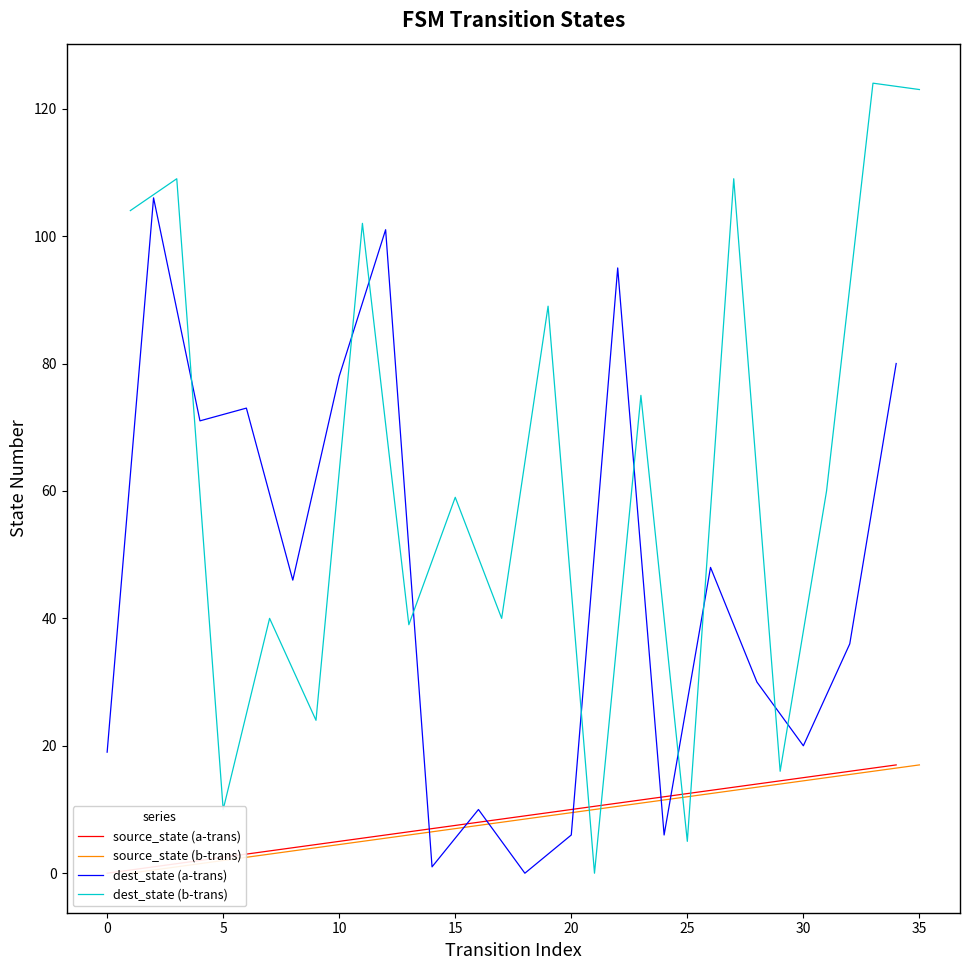

The value of dest_state (a-trans) at 0 is 19. True or false?

True